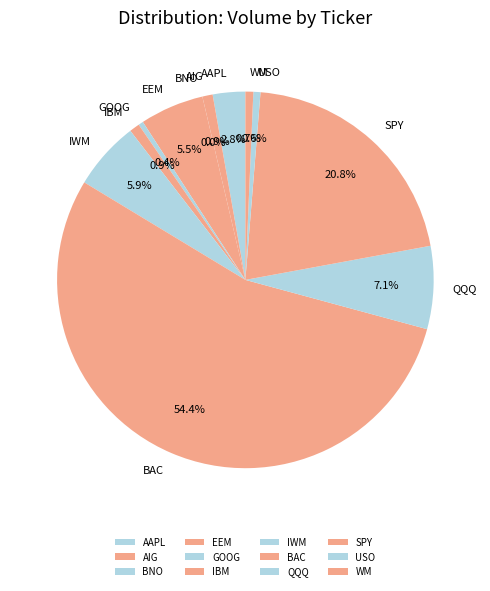

What is the largest slice in the pie chart?

BAC